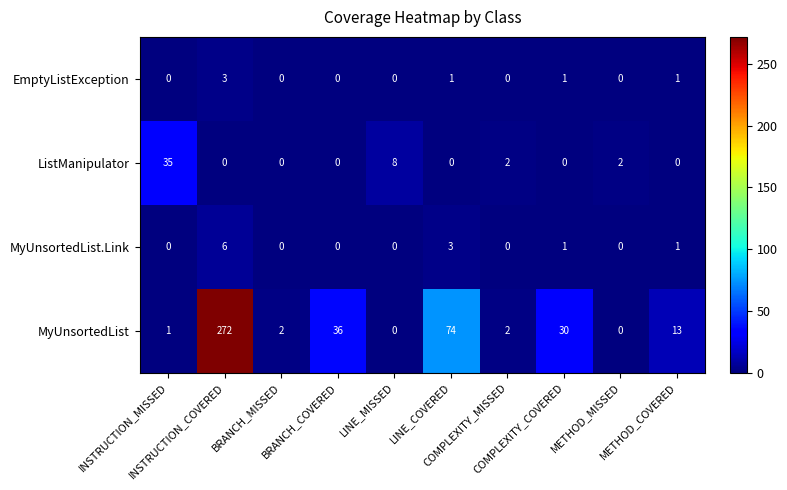

Rank the series by their maximum value, from lowest to highest.

EmptyListException, MyUnsortedList.Link, ListManipulator, MyUnsortedList